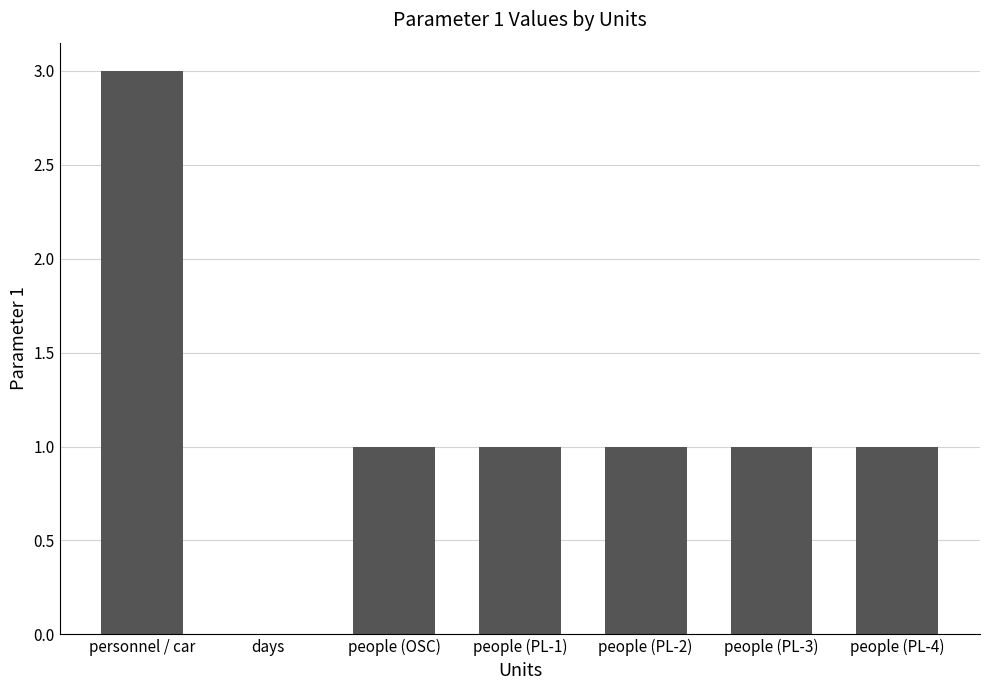

Where does the data first go above 1?

personnel / car